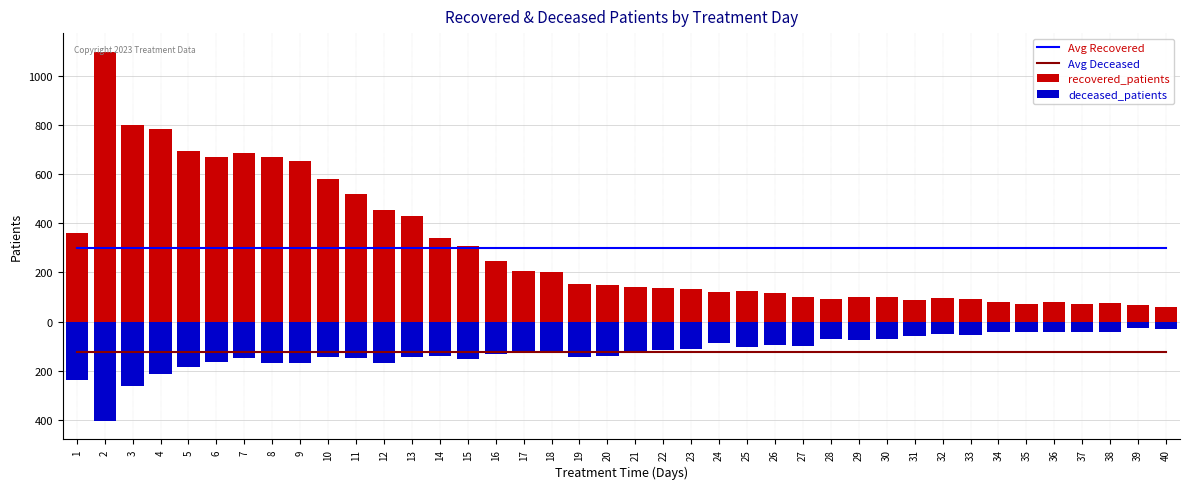

Between 28 and 40, which series saw the biggest shift?

deceased_patients